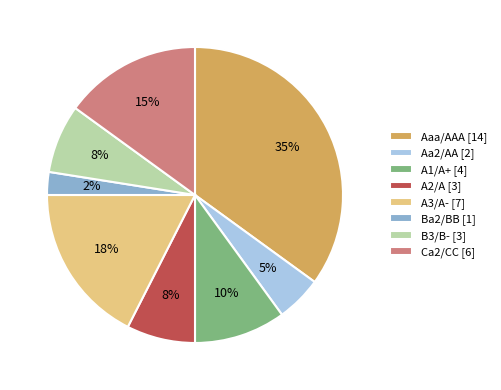

Combined, do A3/A- [7] and Ba2/BB [1] account for over 50%?

No